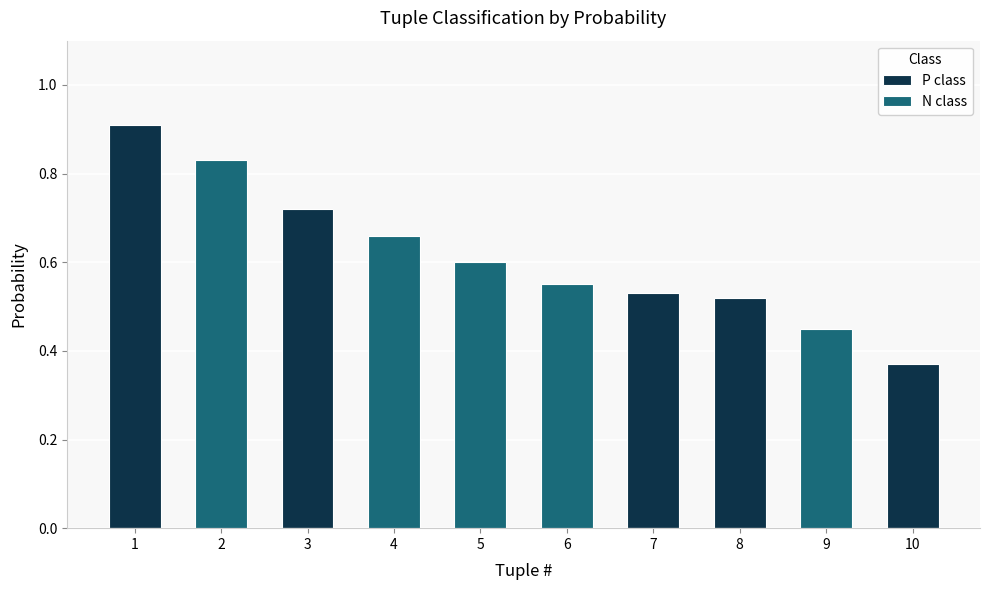

How many values in the N class series exceed 0?

5